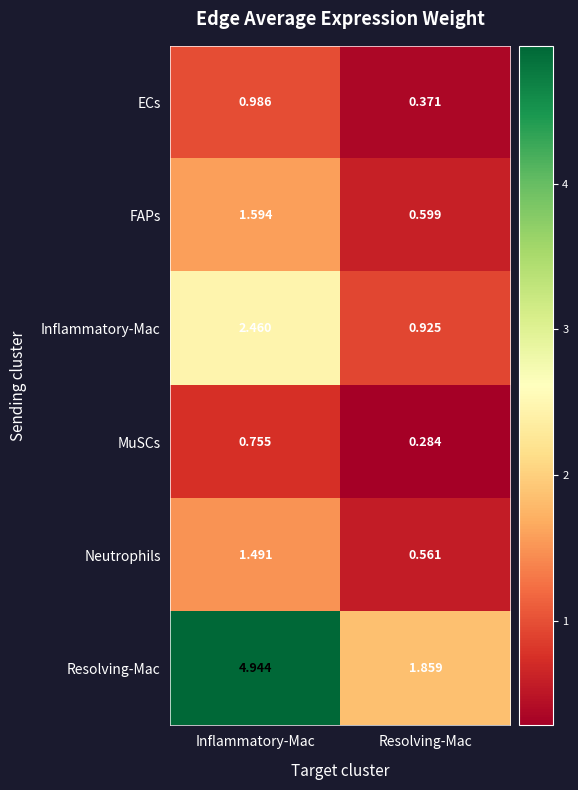

What is the difference between the highest and lowest values at Inflammatory-Mac?

4.2